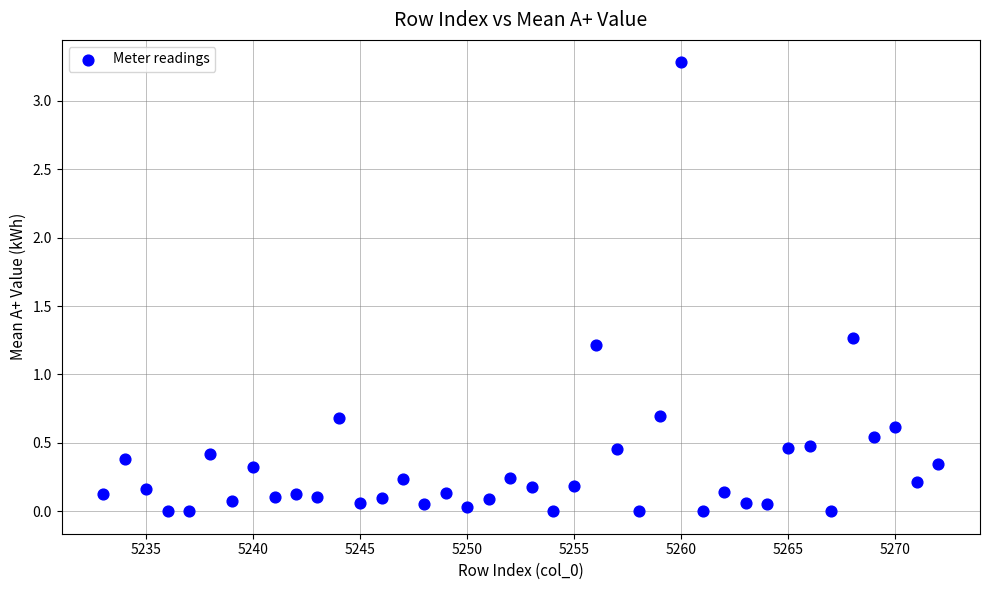

What is the range of Y values (max minus min)?

3.3